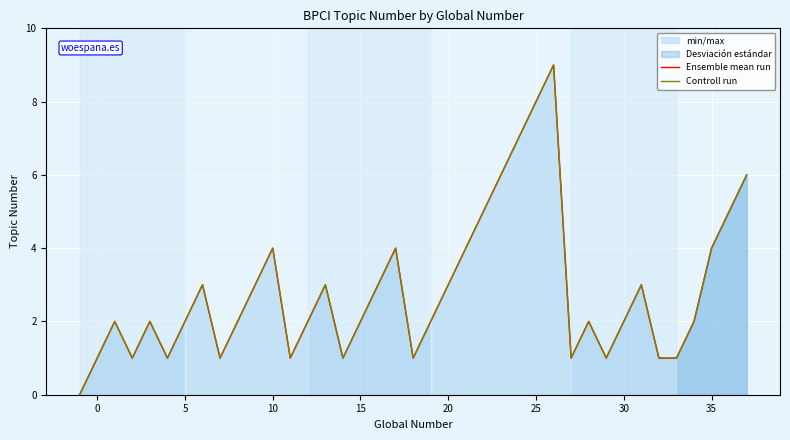

True or false: Controll run and Ensemble mean run intersect in this chart.

False